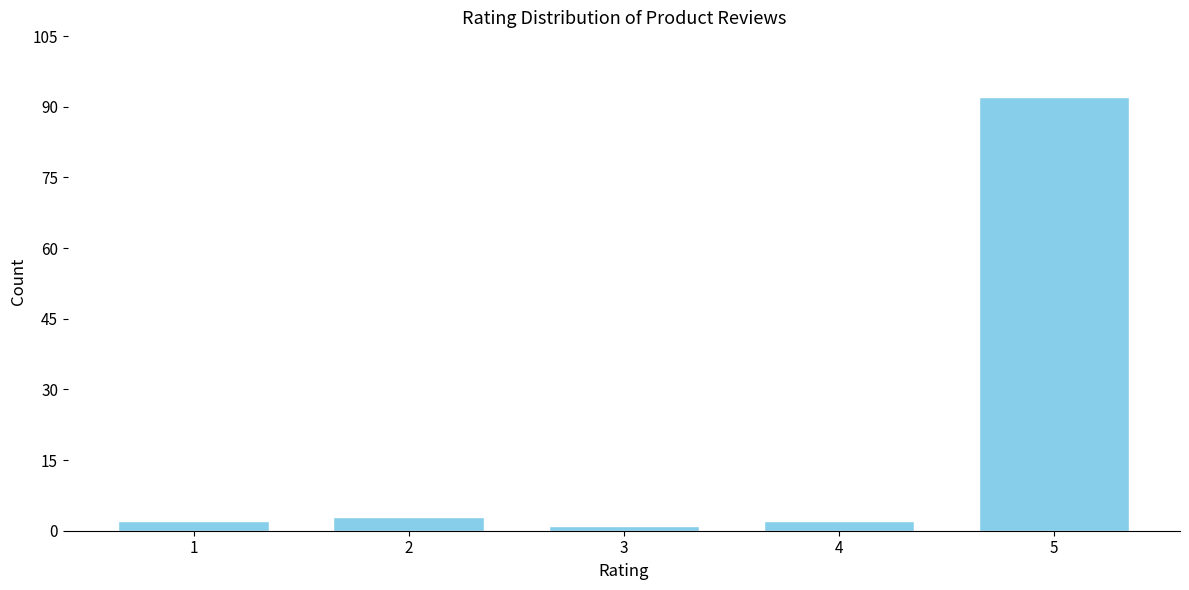

Reading left to right, what are all the values shown in this chart?

2	3	1	2	92